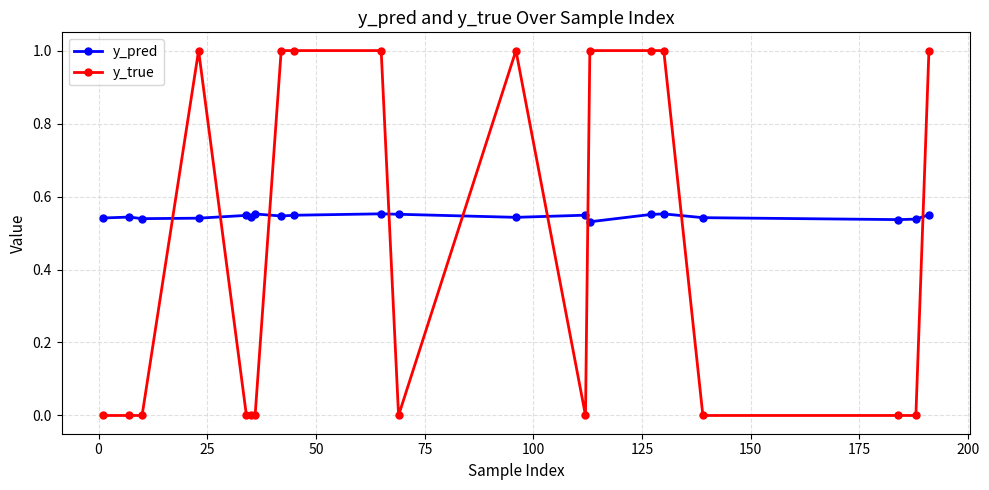

Which series has the largest total across all categories?

y_pred